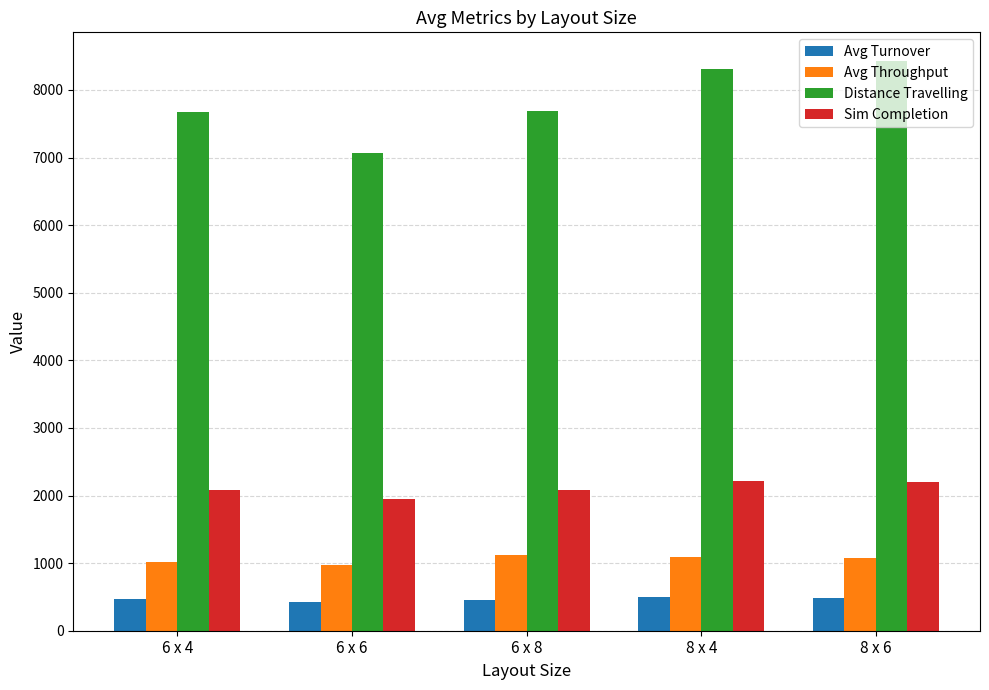

Which series has the largest range (max minus min)?

Distance Travelling